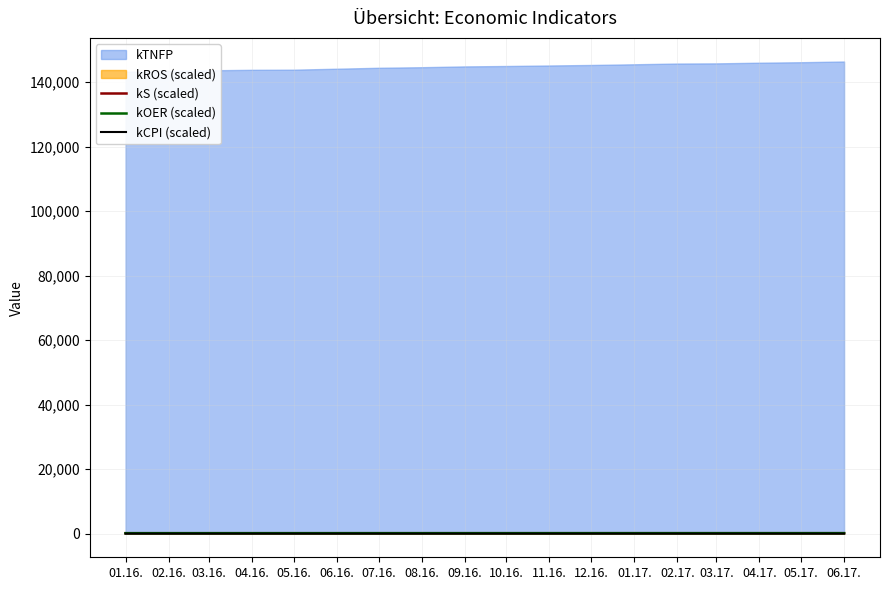

How many data points in kOER (scaled) are less than 149?

9